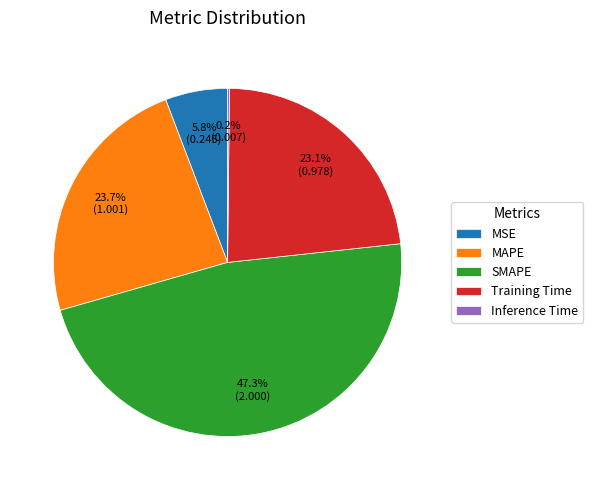

Does any single category account for the majority?

No